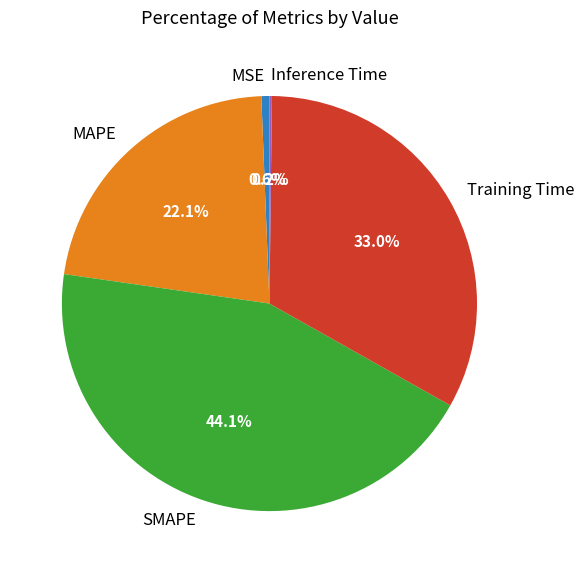

Which category has the biggest portion of the pie?

SMAPE